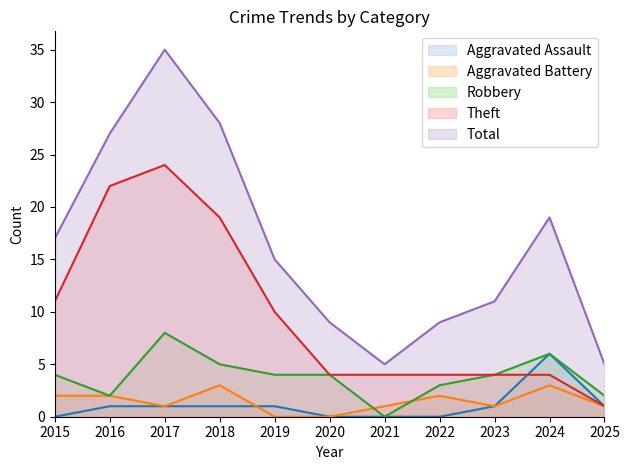

How many intersections are there between Robbery and Aggravated Battery?

2